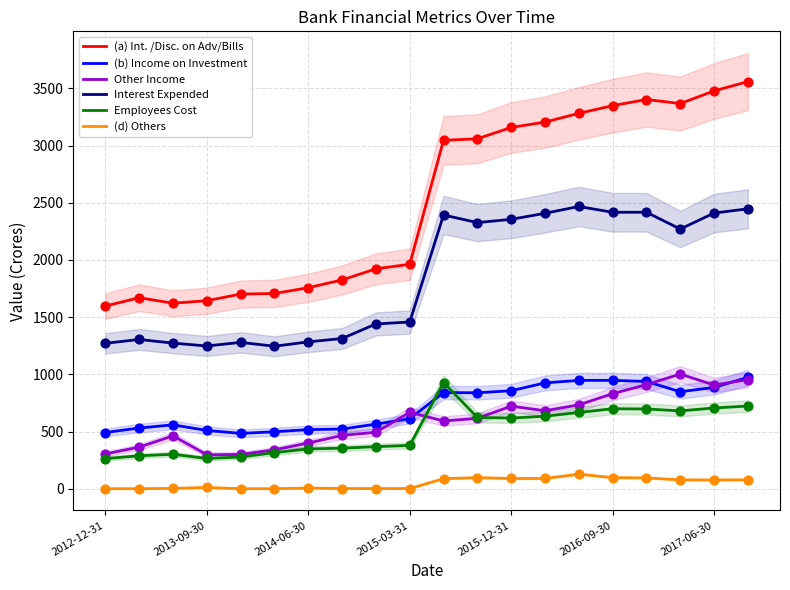

At how many categories does at least one series exceed 1386?

20